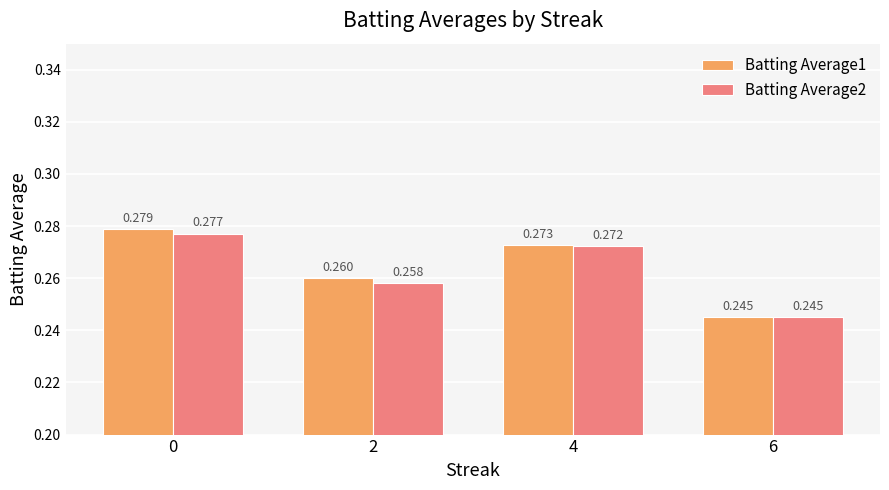

How many data points does each series have?

4